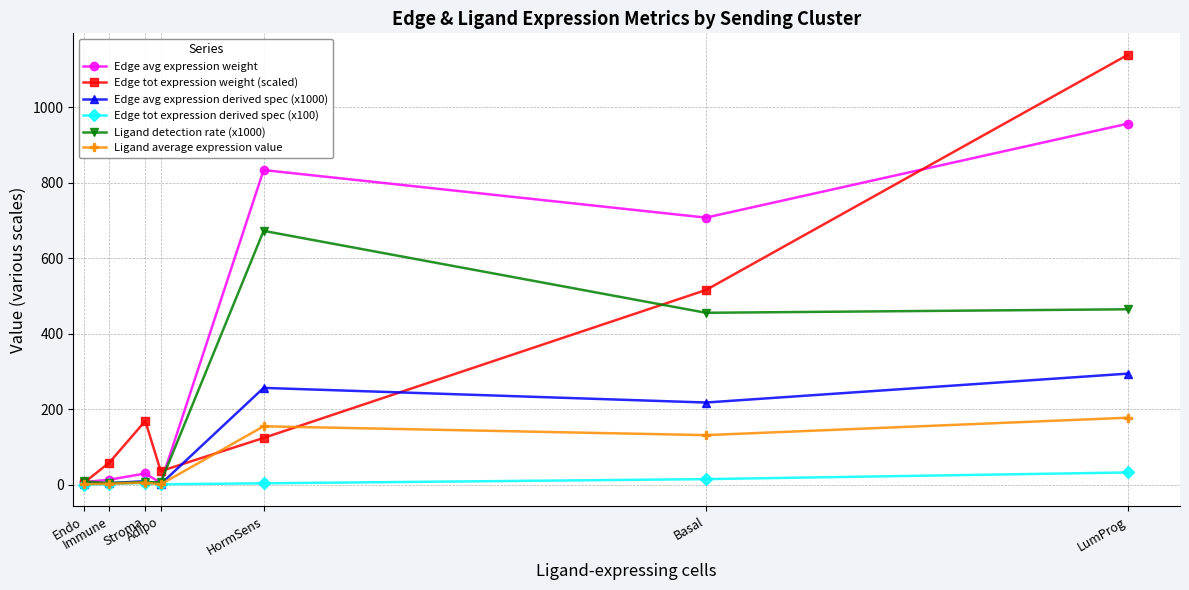

What is the label of the 7th point from the right?

Endo